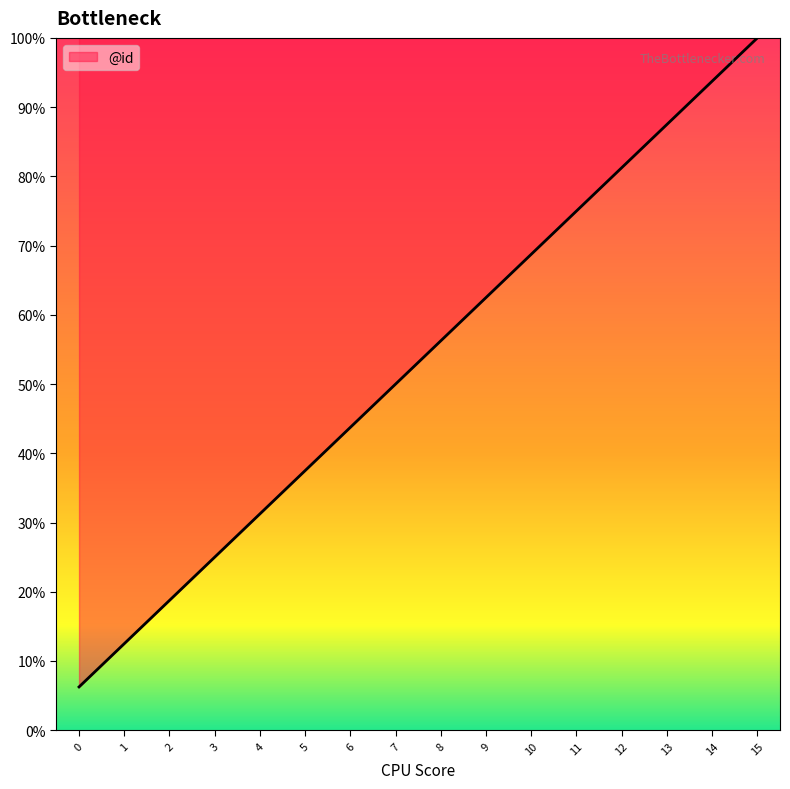

List the labels in order of value, smallest first.

0, 1, 2, 3, 4, 5, 6, 7, 8, 9, 10, 11, 12, 13, 14, 15